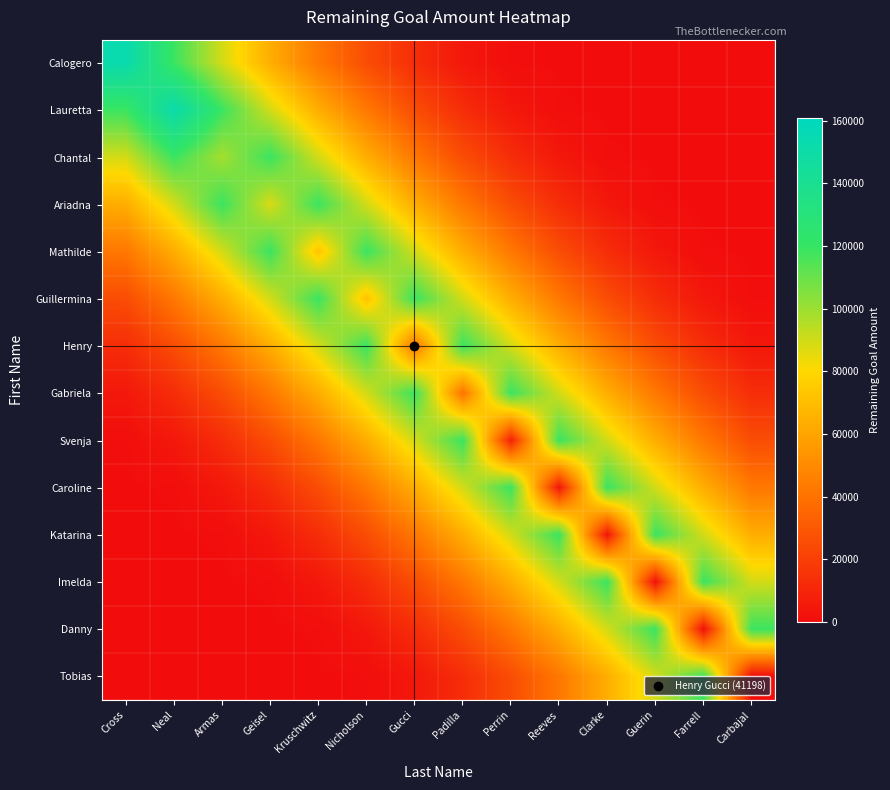

Rank the series at Reeves from highest to lowest value.

Svenja, Katarina, Gabriela, Imelda, Henry, Danny, Guillermina, Tobias, Mathilde, Ariadna, Chantal, Caroline, Lauretta, Calogero